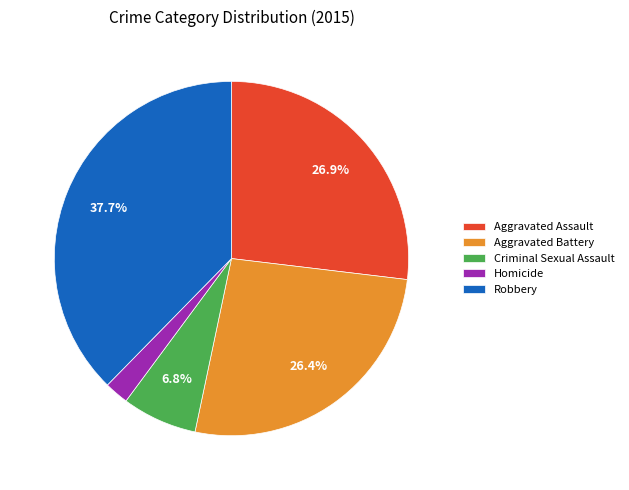

Which category has the smallest portion of the pie?

Homicide